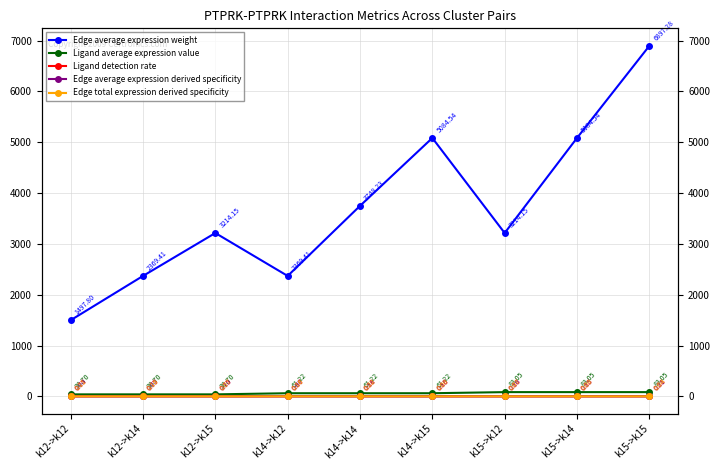

True or false: Ligand average expression value and Ligand detection rate intersect in this chart.

False